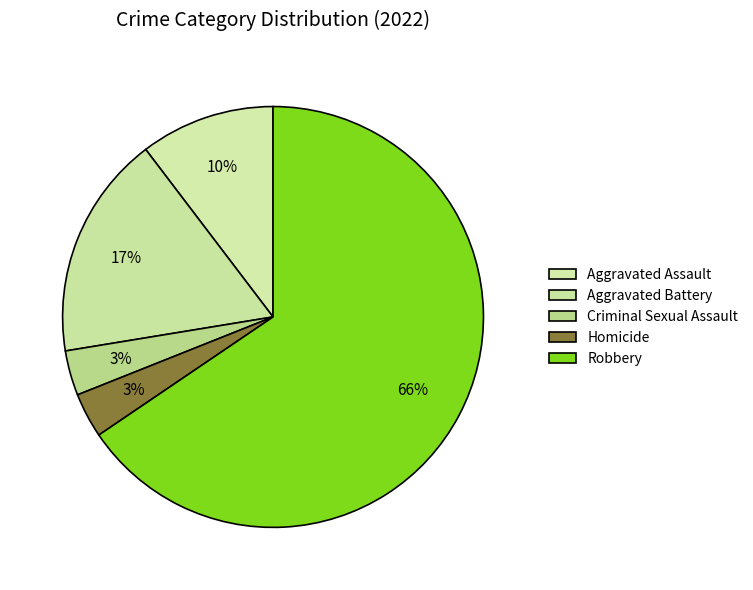

Combined, do Aggravated Battery and Robbery account for over 50%?

Yes